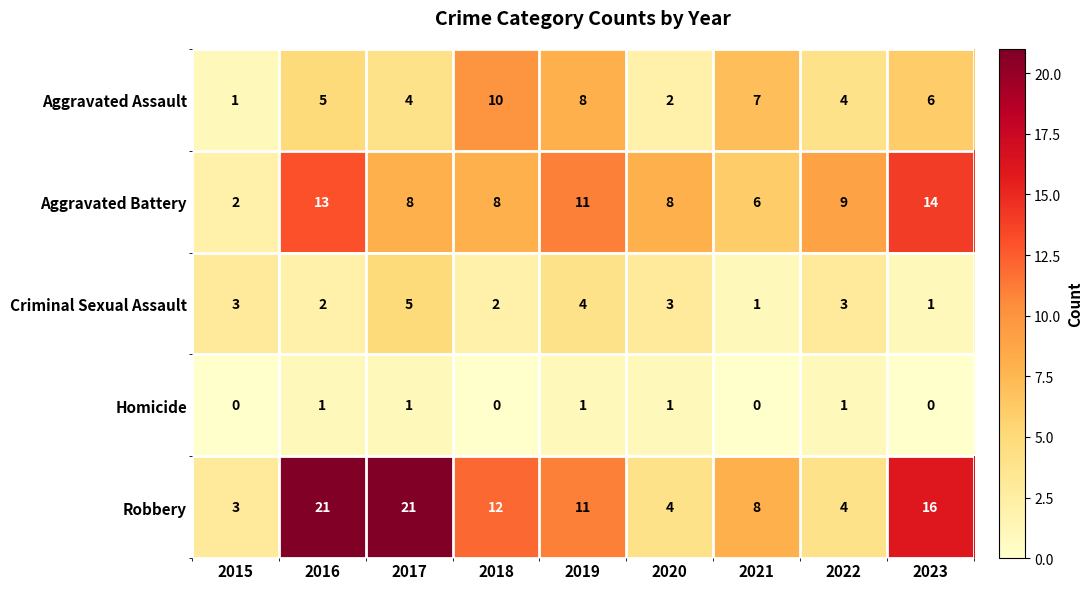

Is it true that Aggravated Battery equals 11 at 2020?

False